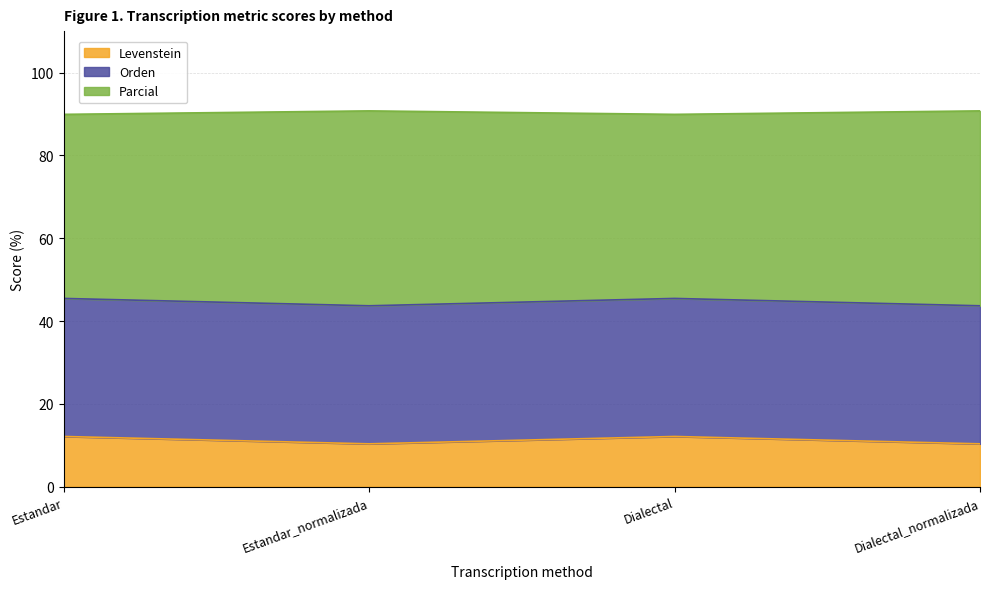

What is the approximate value of Levenstein at Dialectal_normalizada?

10.3